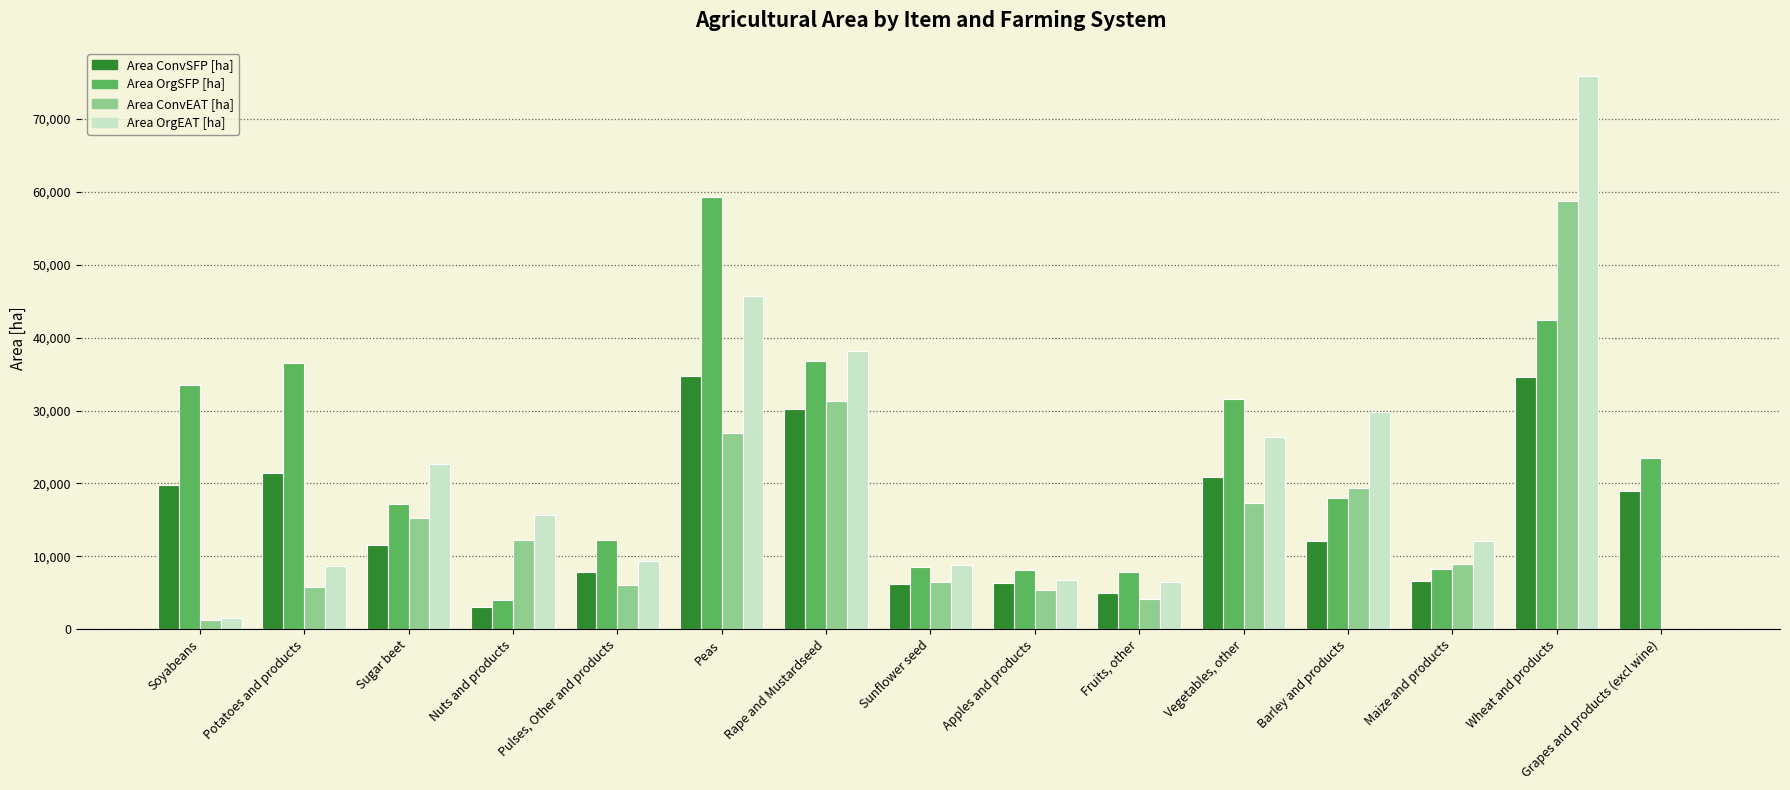

What is the sum of the Area ConvEAT [ha] values at Maize and products and Soyabeans?

10154.7